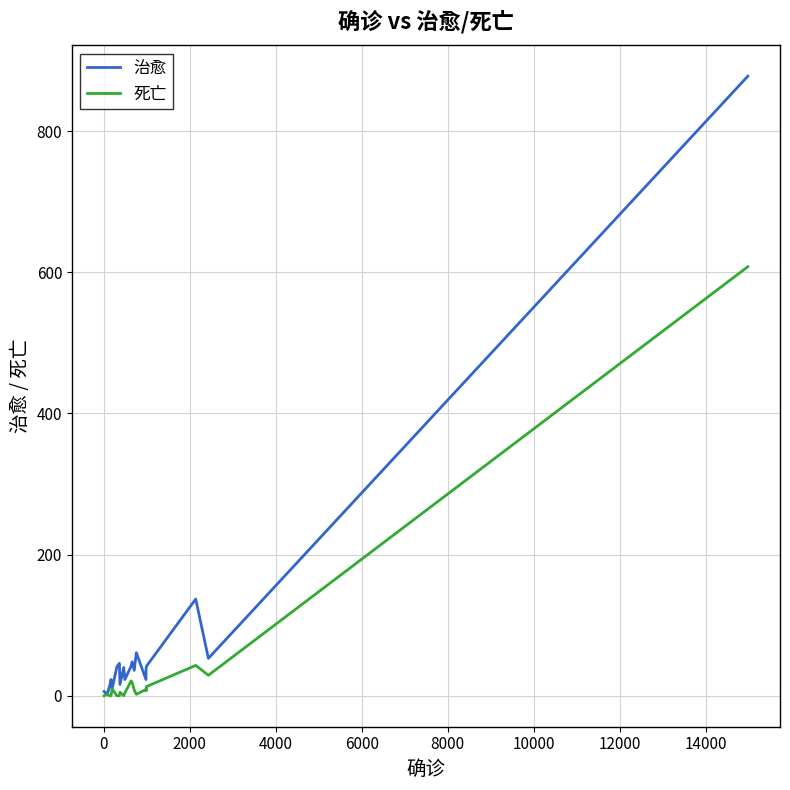

At how many categories does at least one series exceed 28?

12